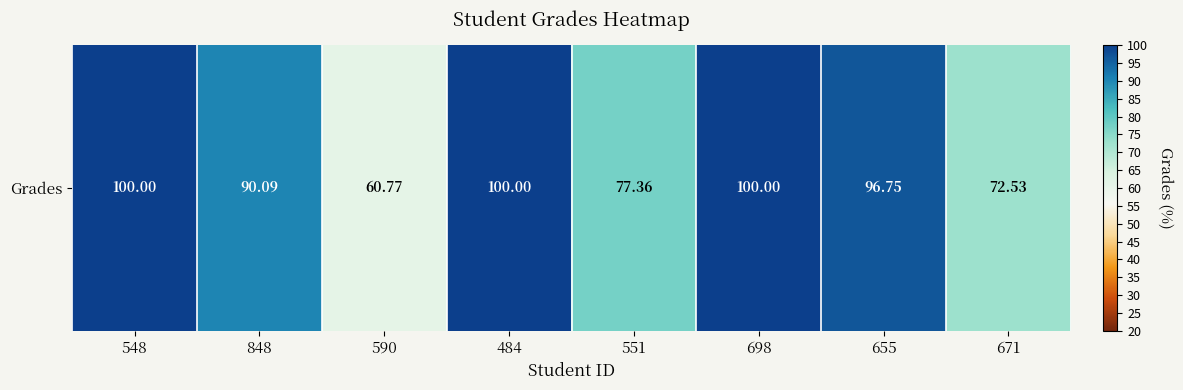

True or false: the data shows 144.7 at 655.

False